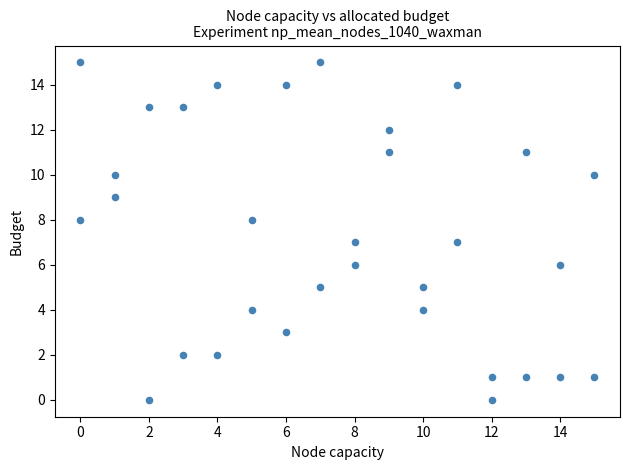

What is the range of Y values (max minus min)?

15